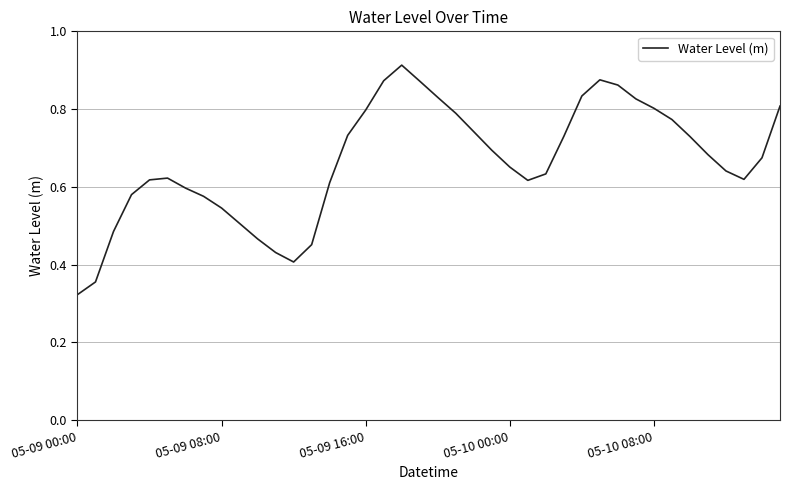

Which label corresponds to the smallest value in the chart?

05-09 00:00